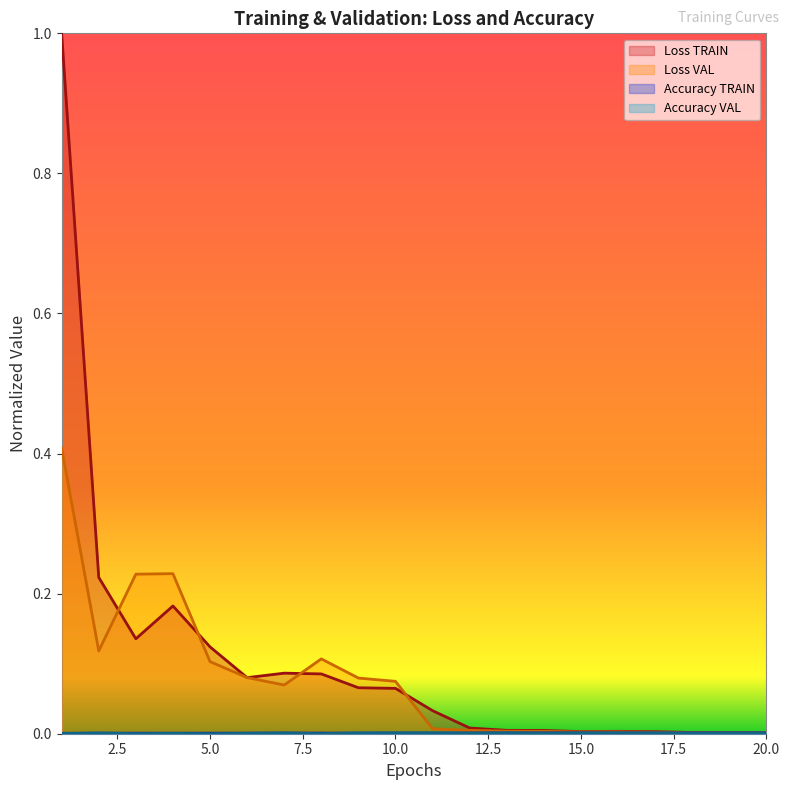

At which label is Accuracy TRAIN closest to 0?

1